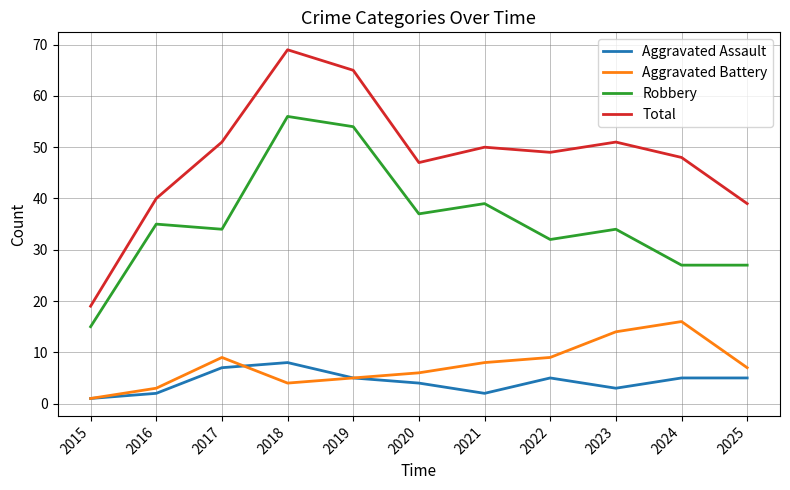

True or false: Aggravated Battery has a value of 5 at 2019.

True